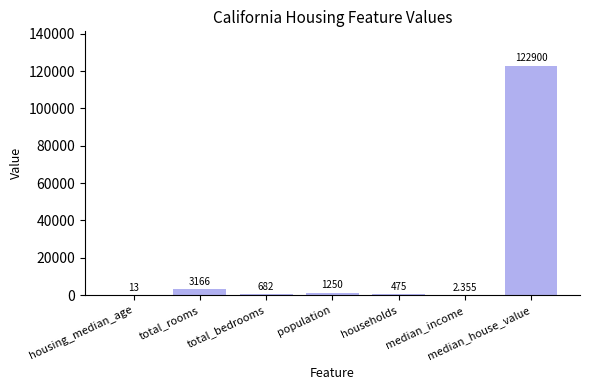

Between total_rooms and households, which is larger?

total_rooms